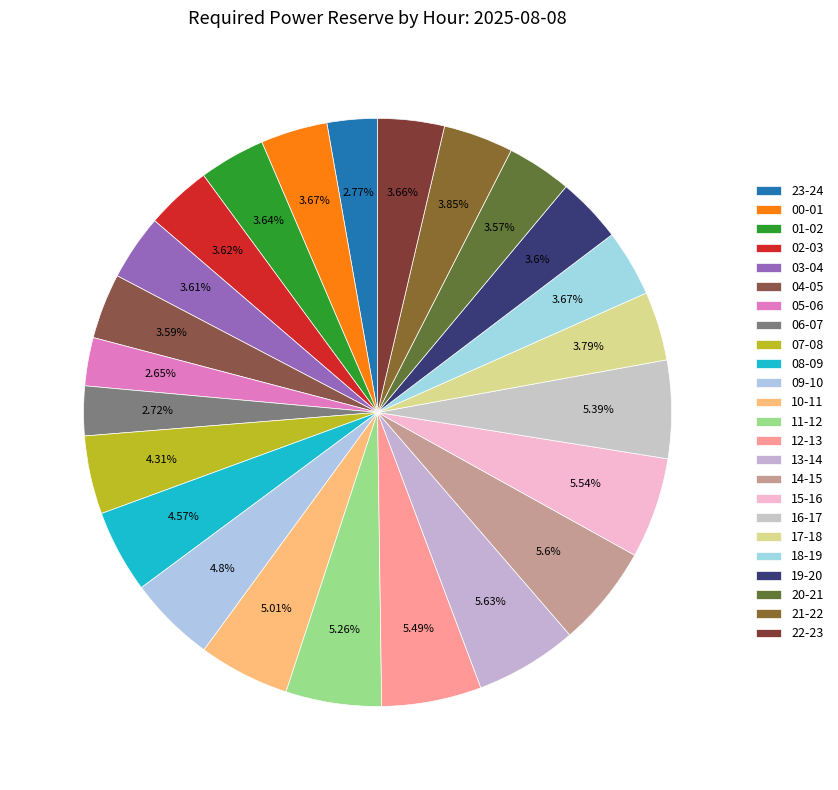

How many slices are in this pie chart?

24